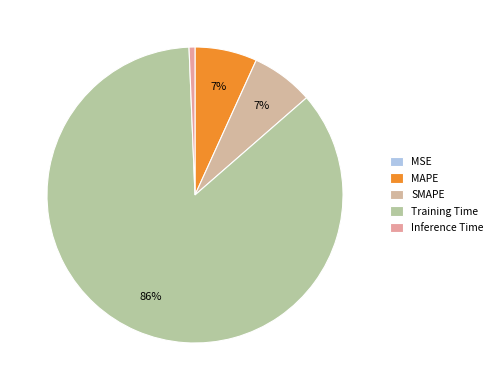

Is it true that SMAPE is 7% of the pie?

True